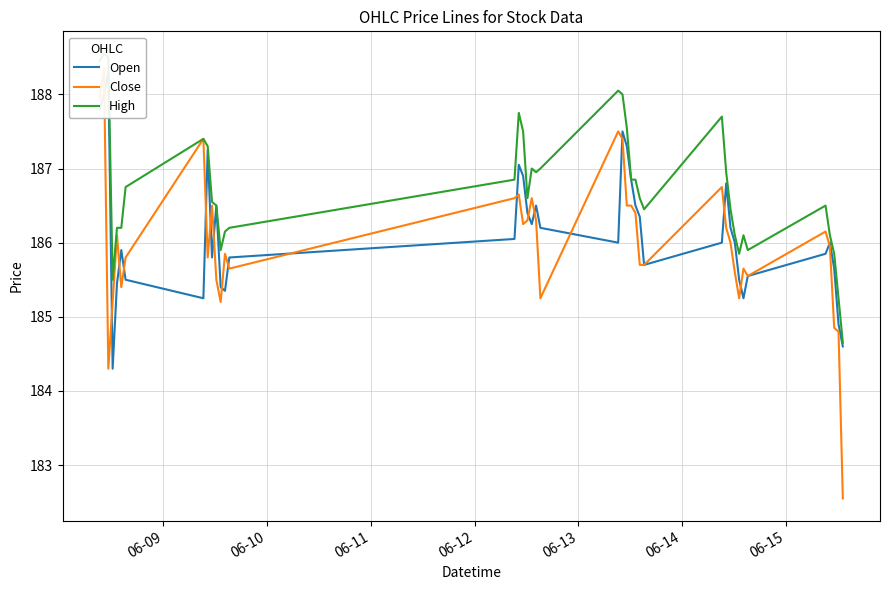

Is this an area chart (filled region under the line)?

No